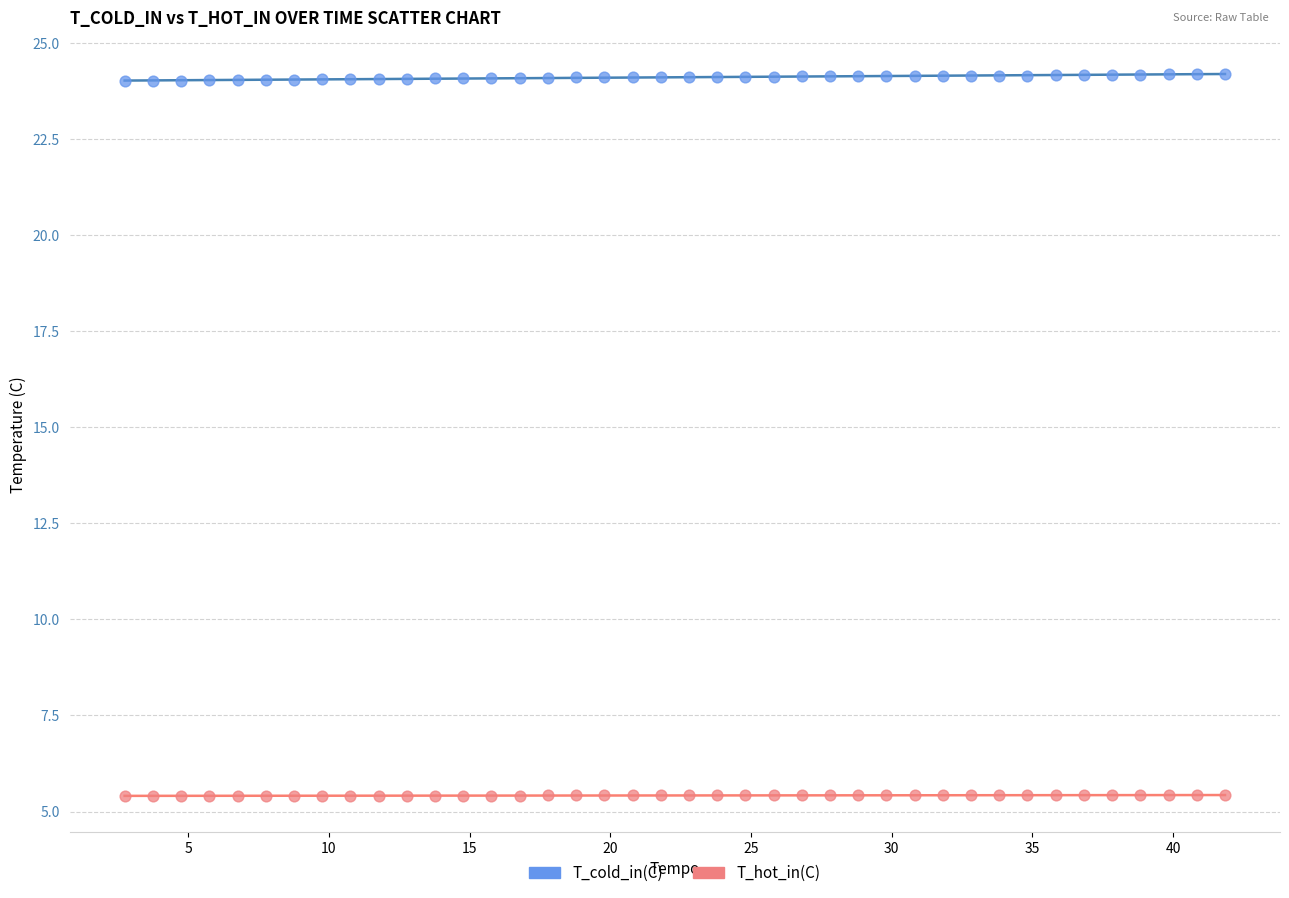

What are all the series names shown in the legend?

T_cold_in(C), T_hot_in(C)